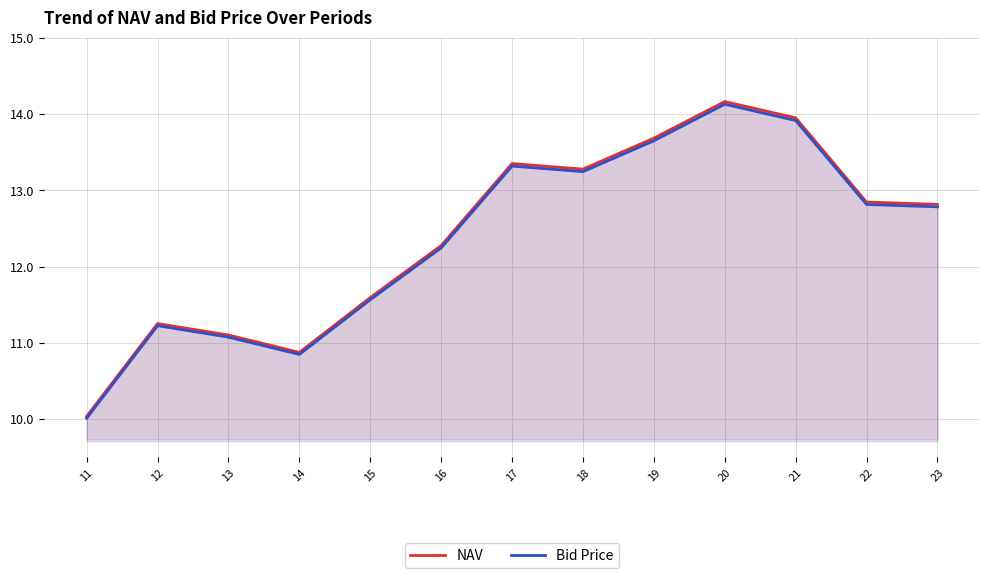

At which category does Bid Price reach its first local peak?

12